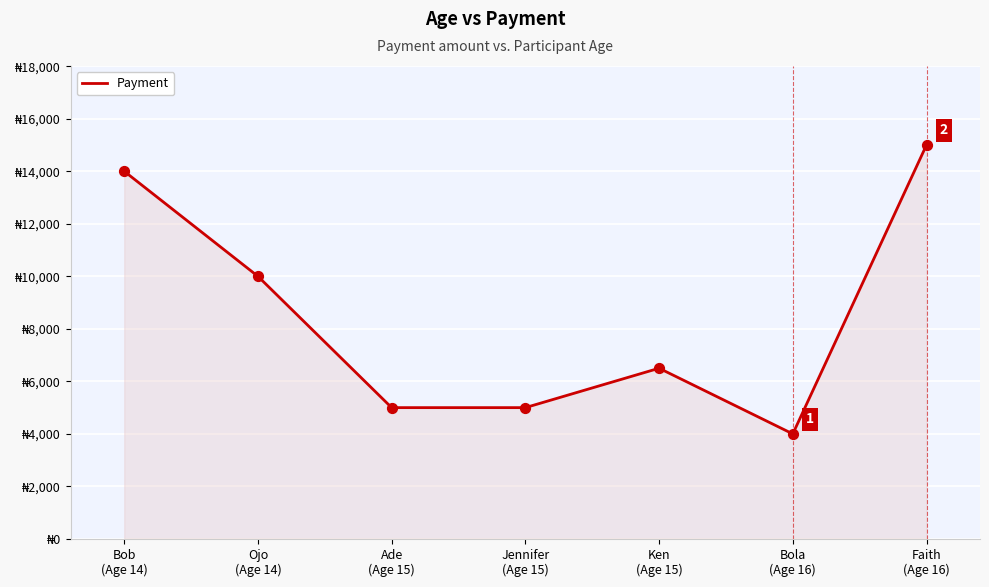

What is the change in value from Ade
(Age 15) to Ken
(Age 15)?

+1500